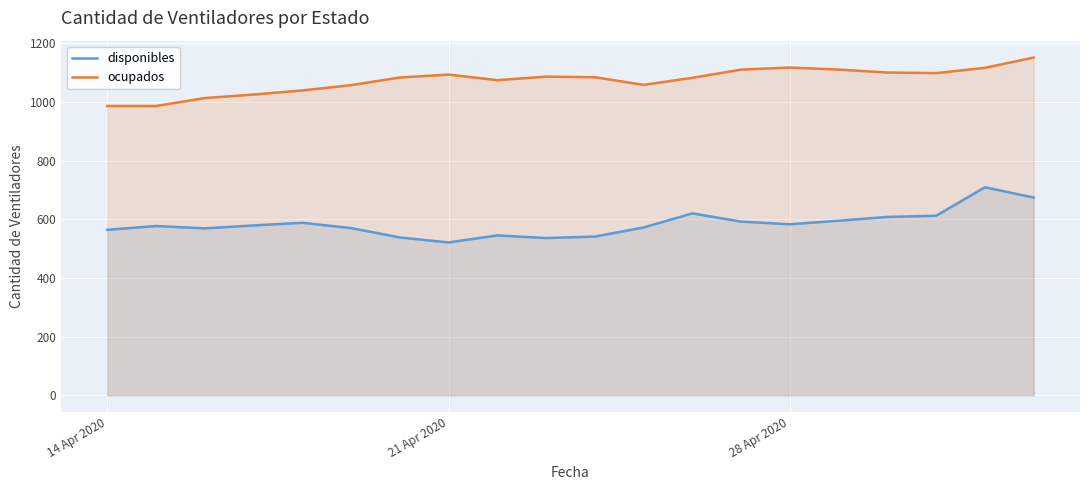

Reading right to left, transcribe all the data shown in this chart.

disponibles: 674	709	612	608	595	583	592	620	572	541	536	545	521	538	570	588	579	569	577	564
ocupados: 1151	1116	1098	1100	1110	1117	1110	1082	1058	1084	1086	1074	1093	1083	1057	1039	1025	1013	986	986